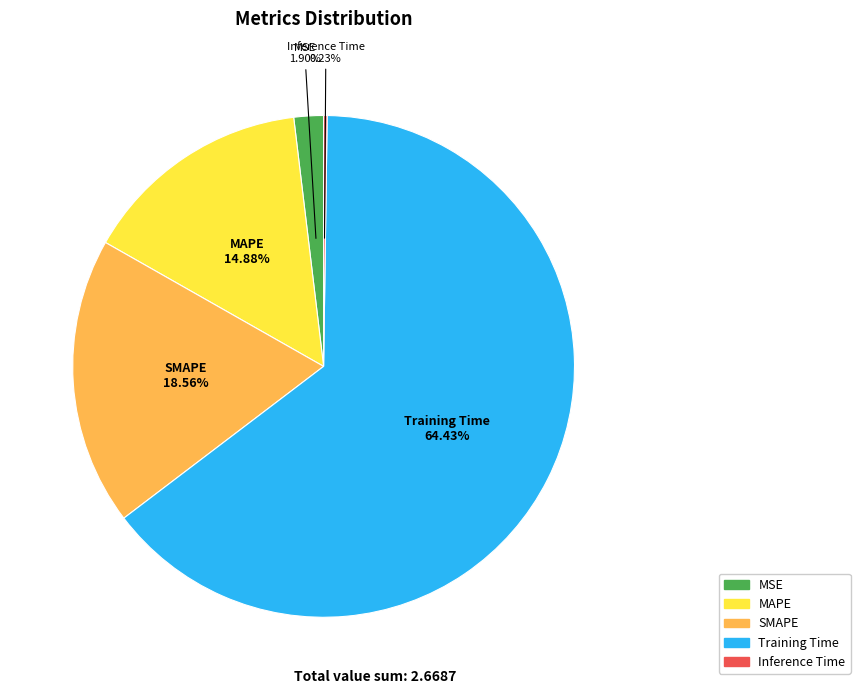

Is it true that Training Time is 53% of the pie?

False